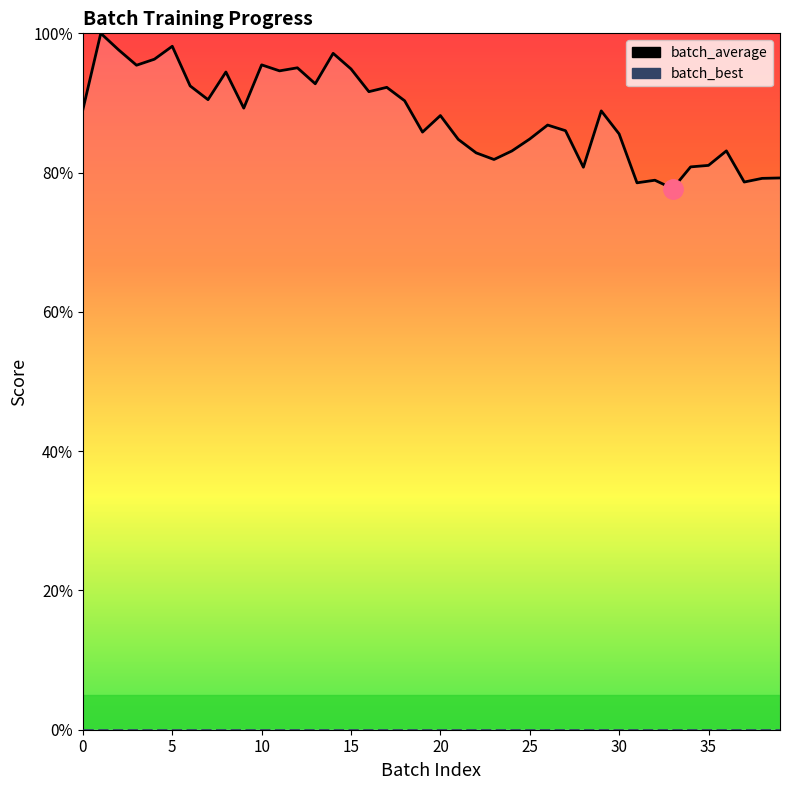

Is it true that batch_best line equals 0.0 at 35?

True